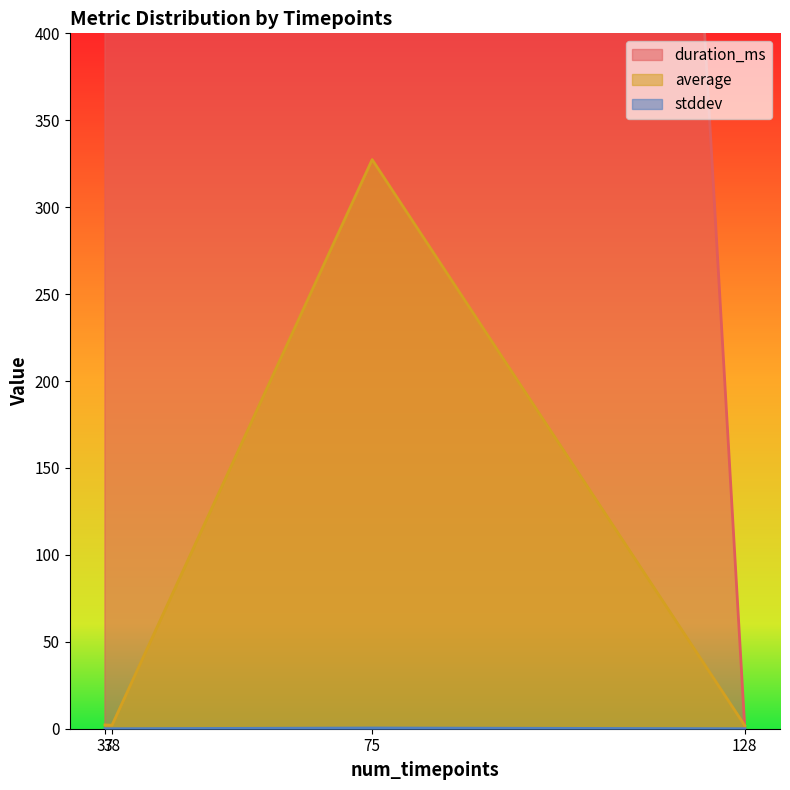

Does the chart have visible grid lines?

No